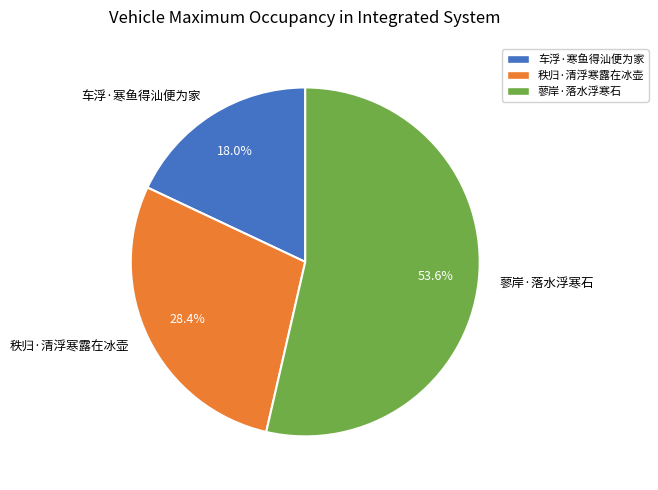

To the nearest percent, what portion does 车浮·寒鱼得汕便为家 represent?

18%